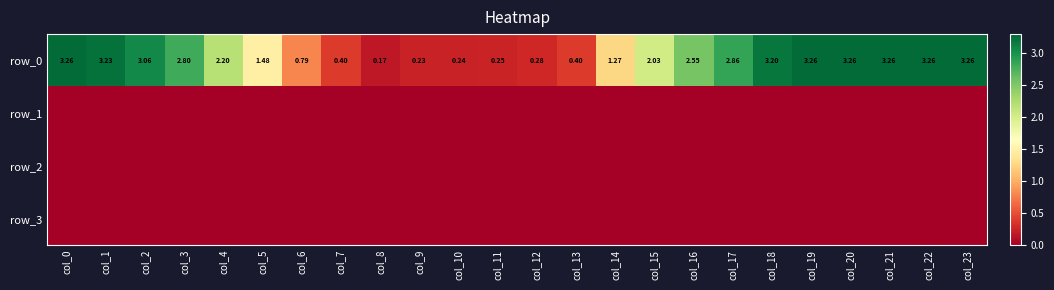

What is the maximum value shown in the chart?

3.3